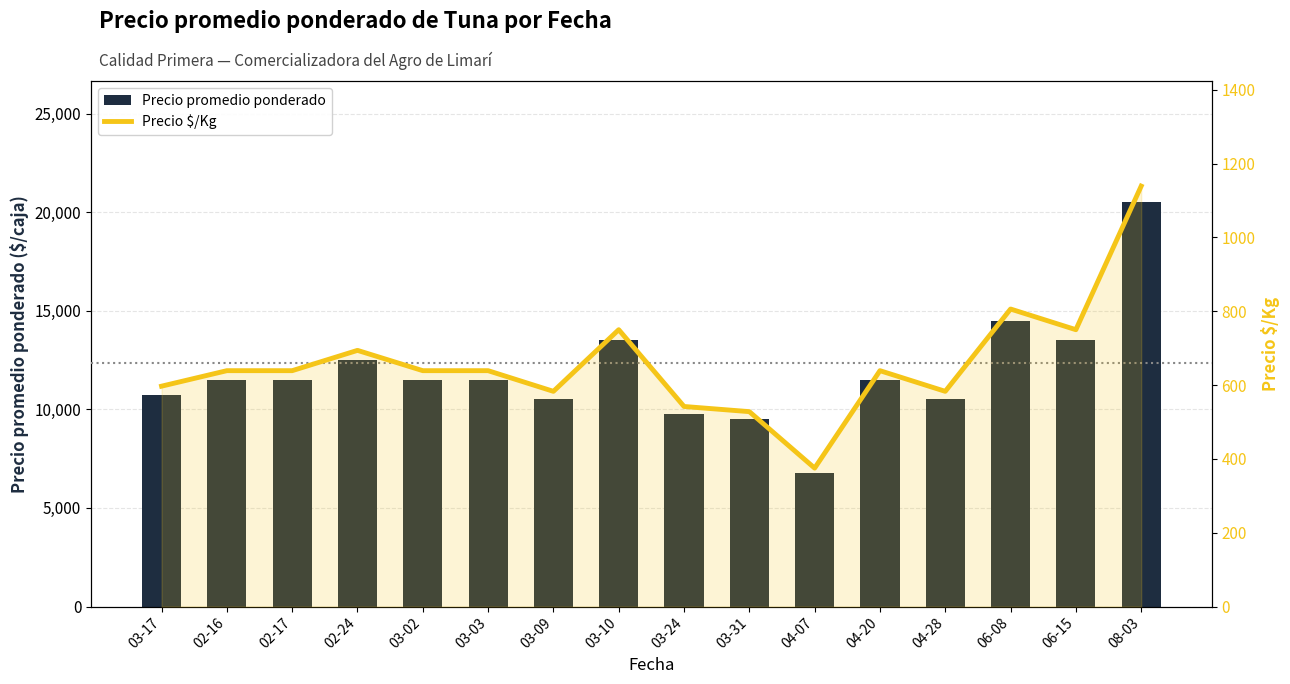

What is the label of the 2nd bar from the left?

02-16